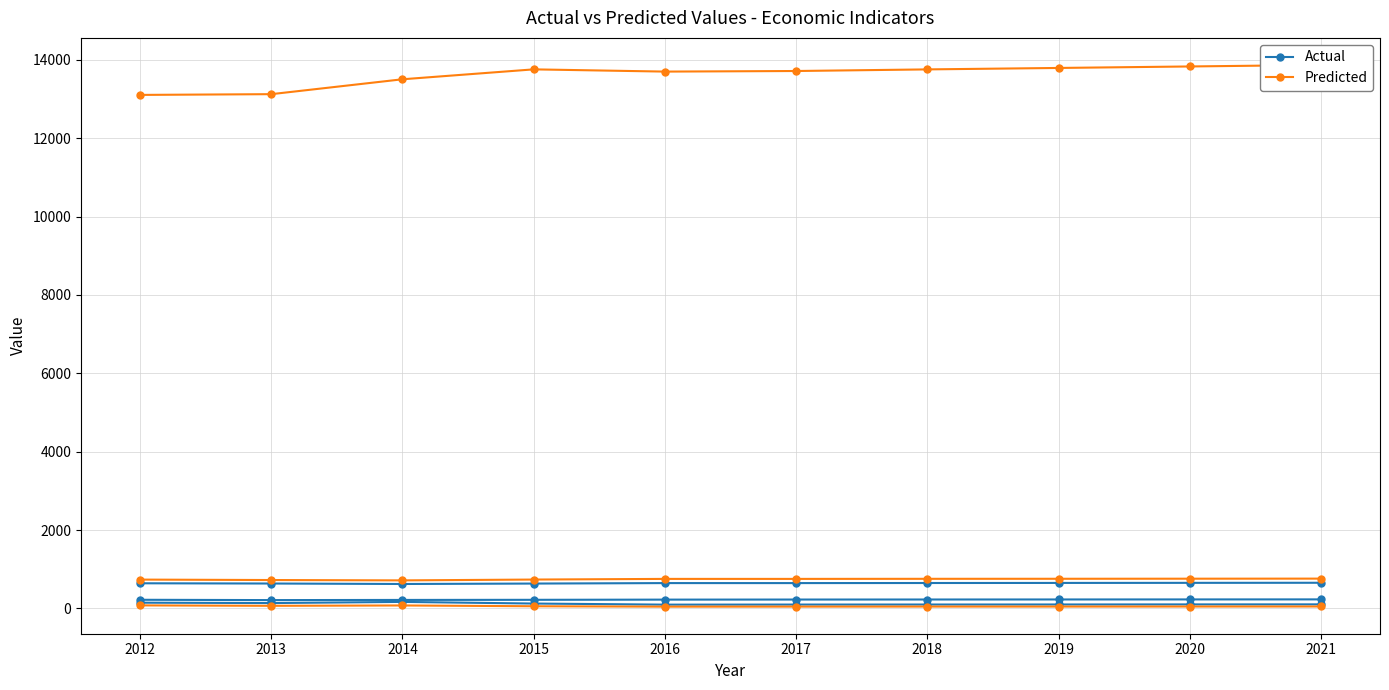

List the labels in order of Predicted value, smallest first.

2014, 2013, 2012, 2015, 2016, 2017, 2018, 2019, 2020, 2021